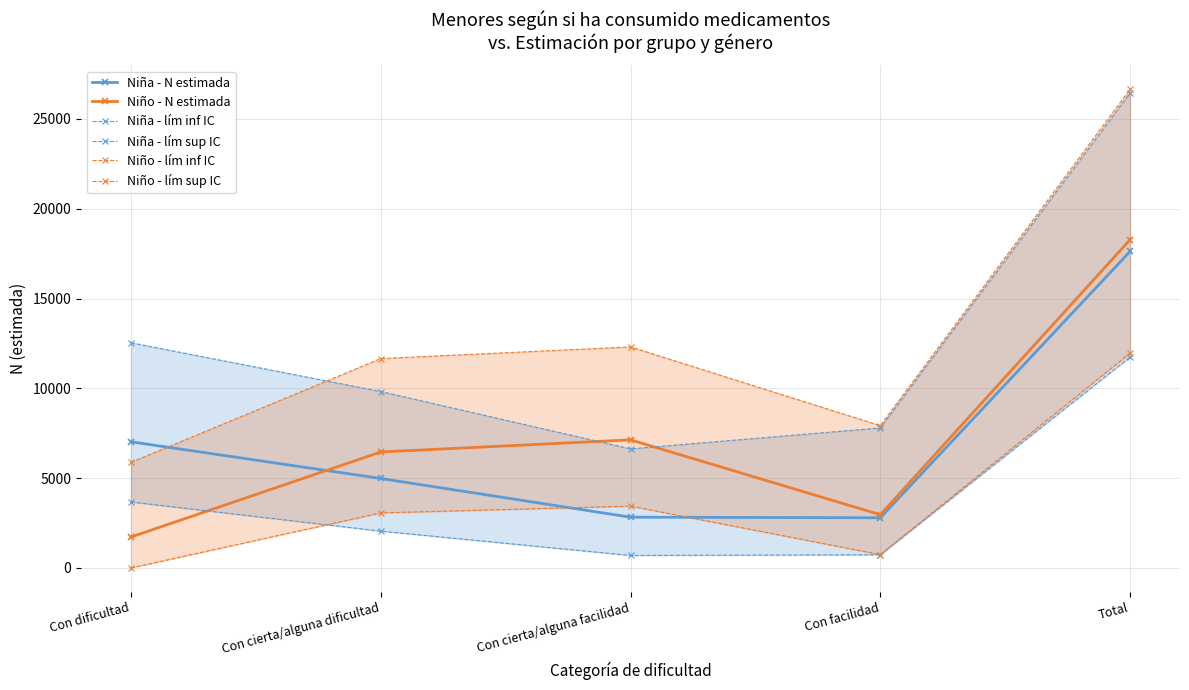

What is the average value of the Niña - lím sup IC series?

12646